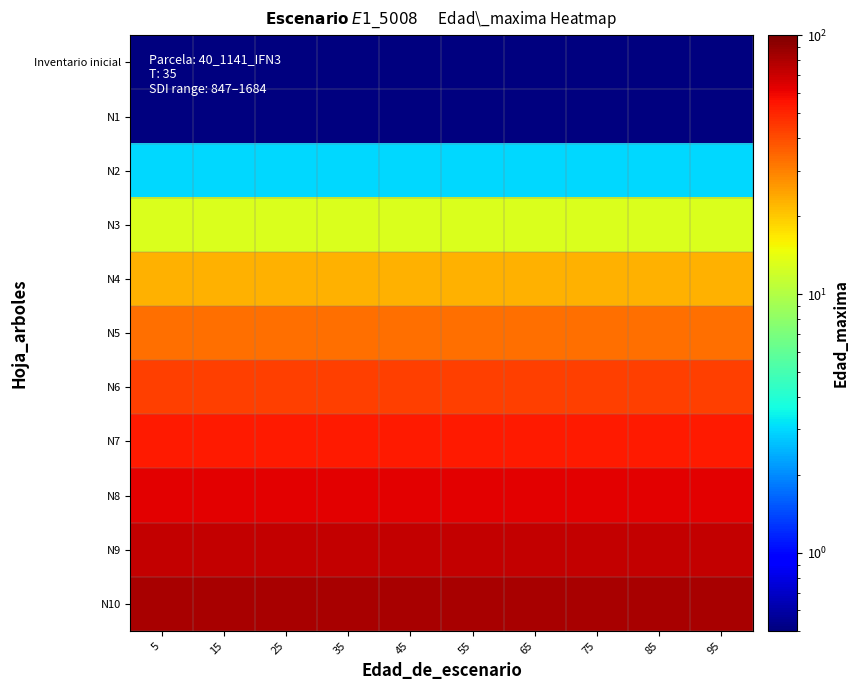

Between 25 and 45, which is larger?

25